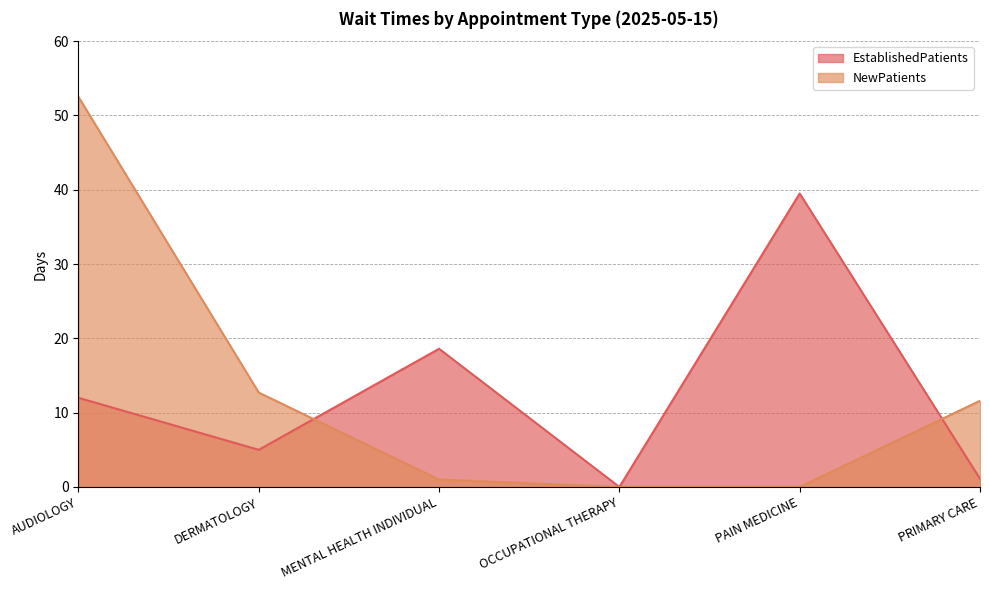

Reading left to right, list all the values displayed in this chart.

EstablishedPatients: 12.0	5.0	18.6	0.0	39.5	1.1
NewPatients: 52.5	12.7	1.0	0.0	0.0	11.6